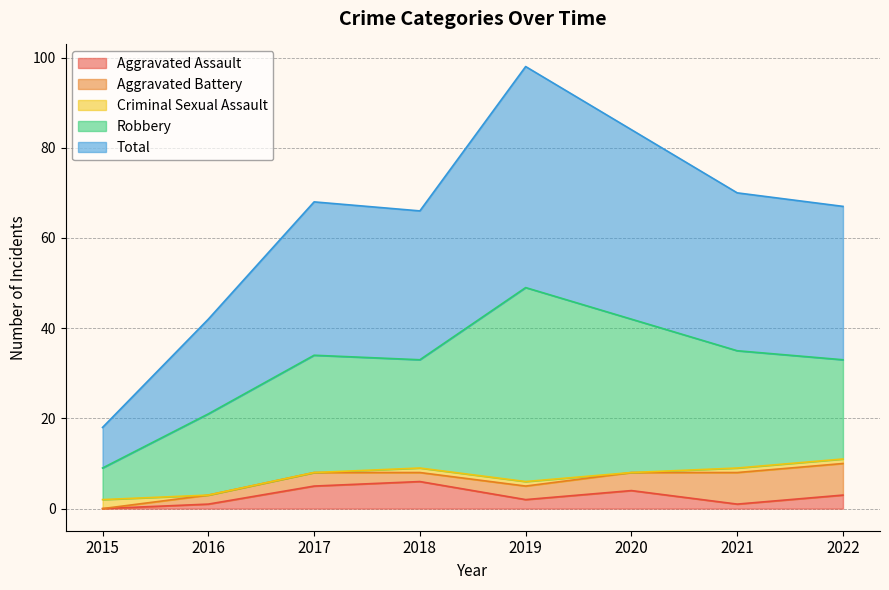

Where is Total nearest to the value 29?

2018